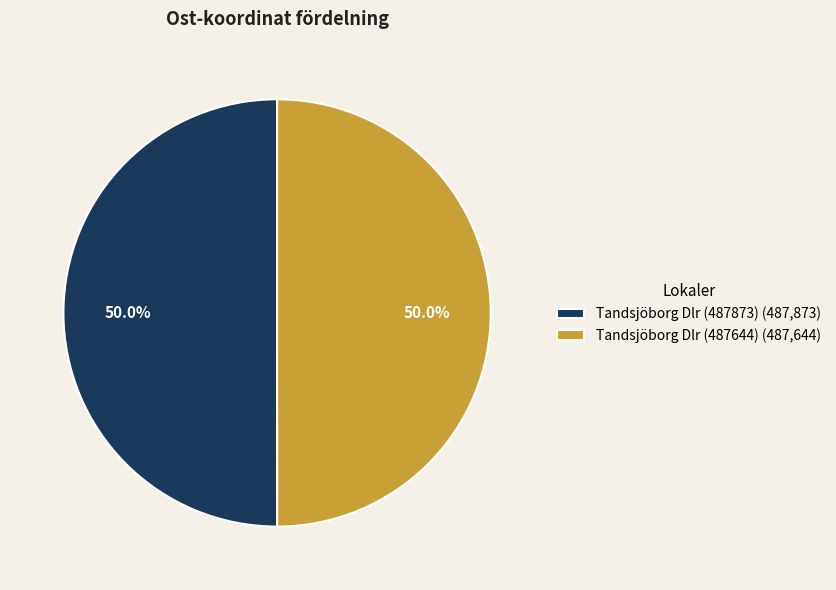

What percentage do Tandsjöborg Dlr (487873) (487,873) and Tandsjöborg Dlr (487644) (487,644) together represent?

100.0%